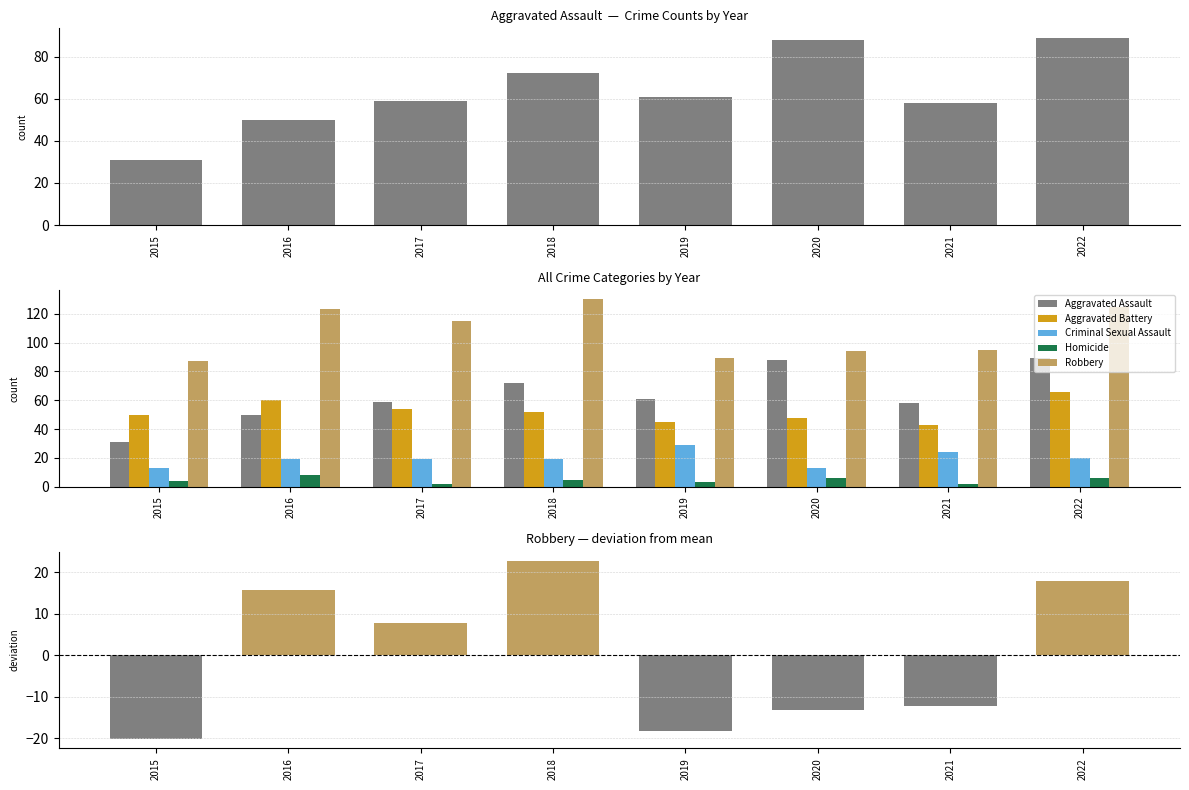

What value does the Homicide series have at 2016?

8